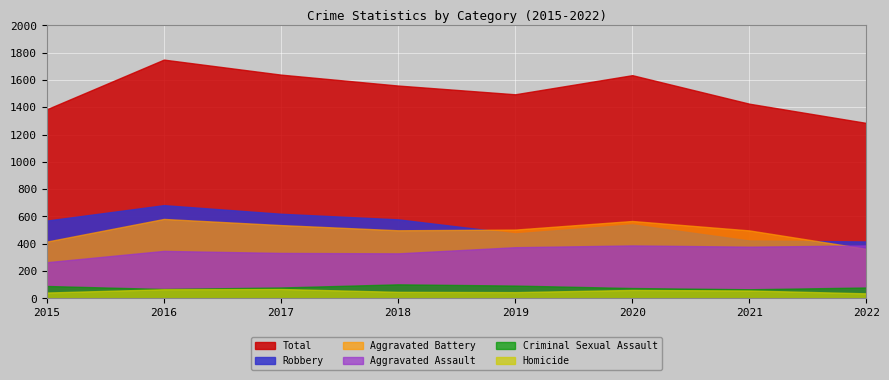

How many interior local valleys does the Total series have?

1